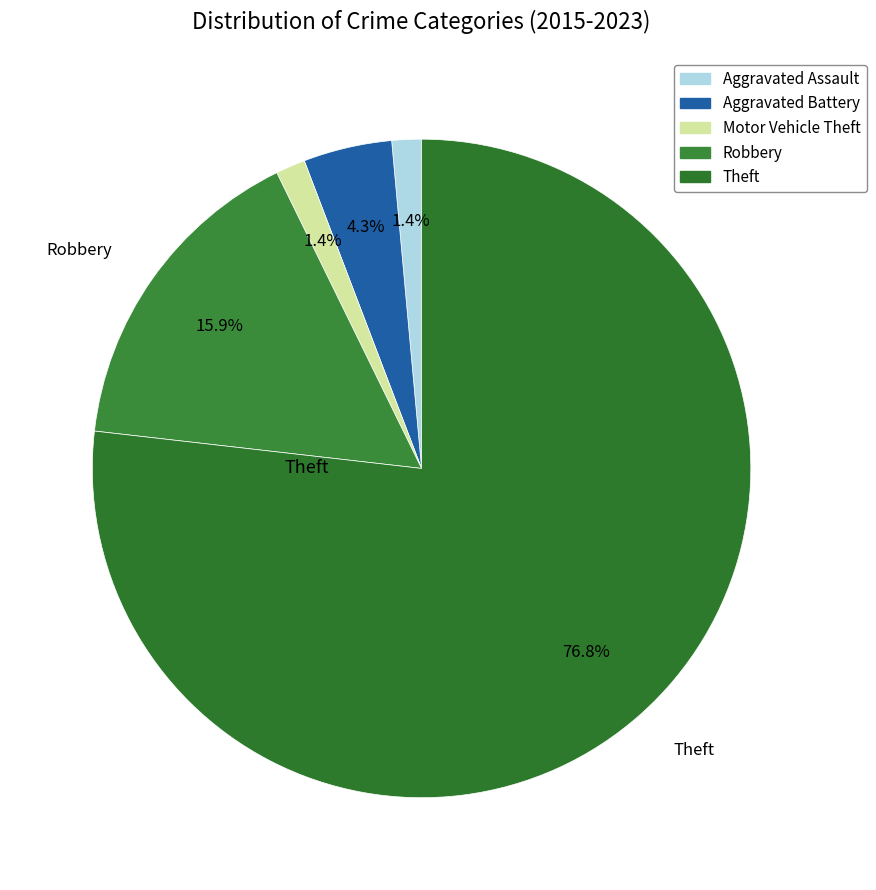

Do Robbery and Theft together represent more than half of the pie?

Yes